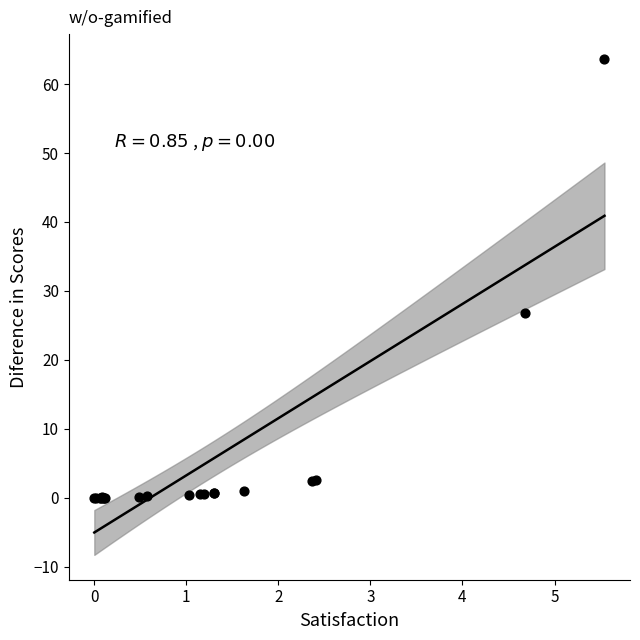

What Y value in the scatter plot is closest to 31?

26.8